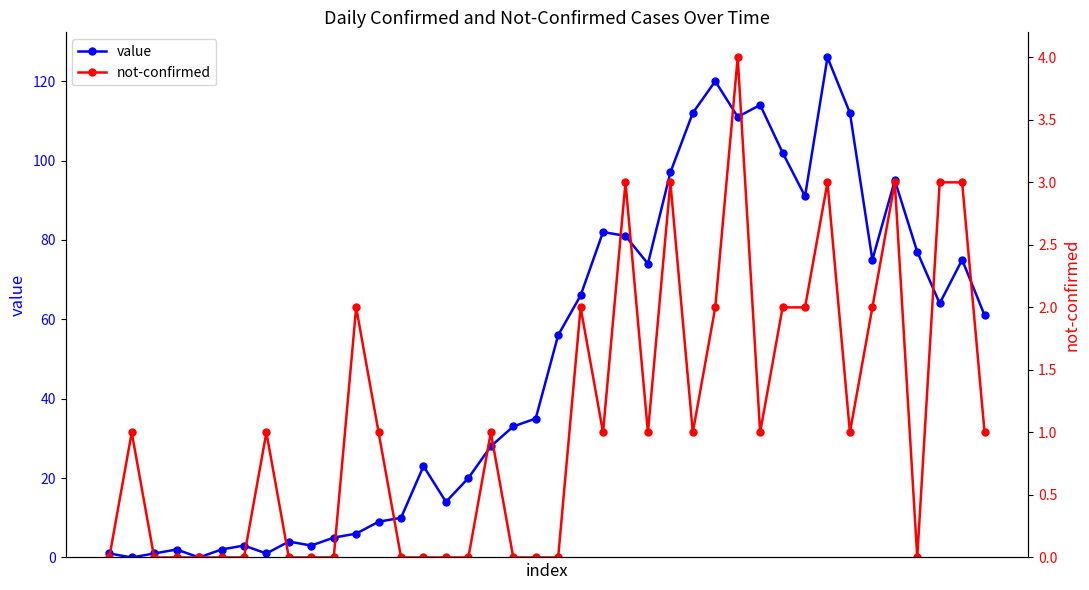

Is it true that value equals 81 at 23?

True